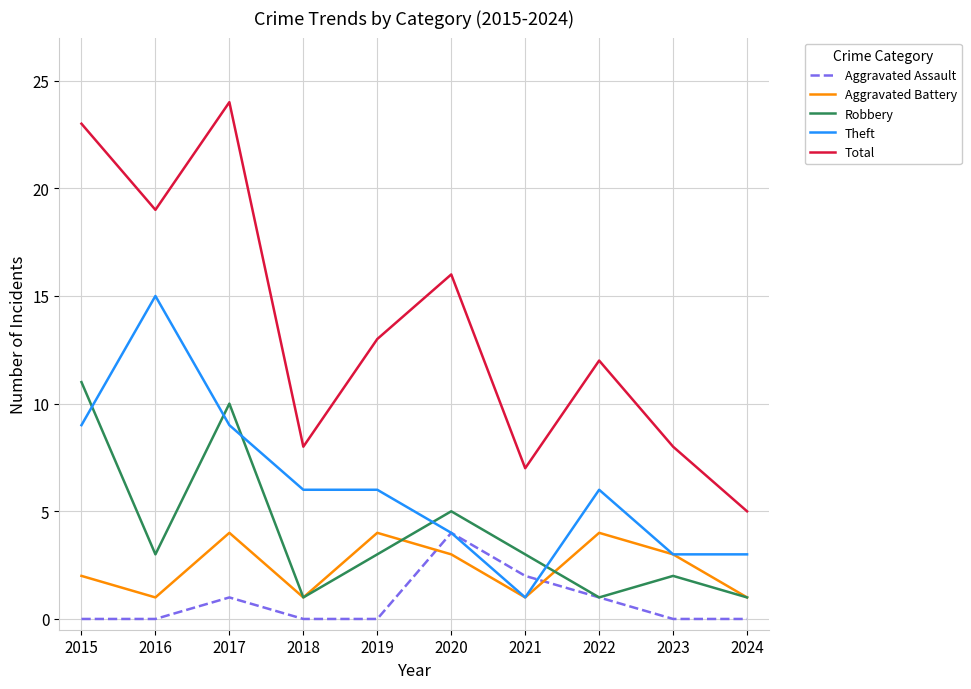

Count the Robbery values in the range 1 to 5.

8